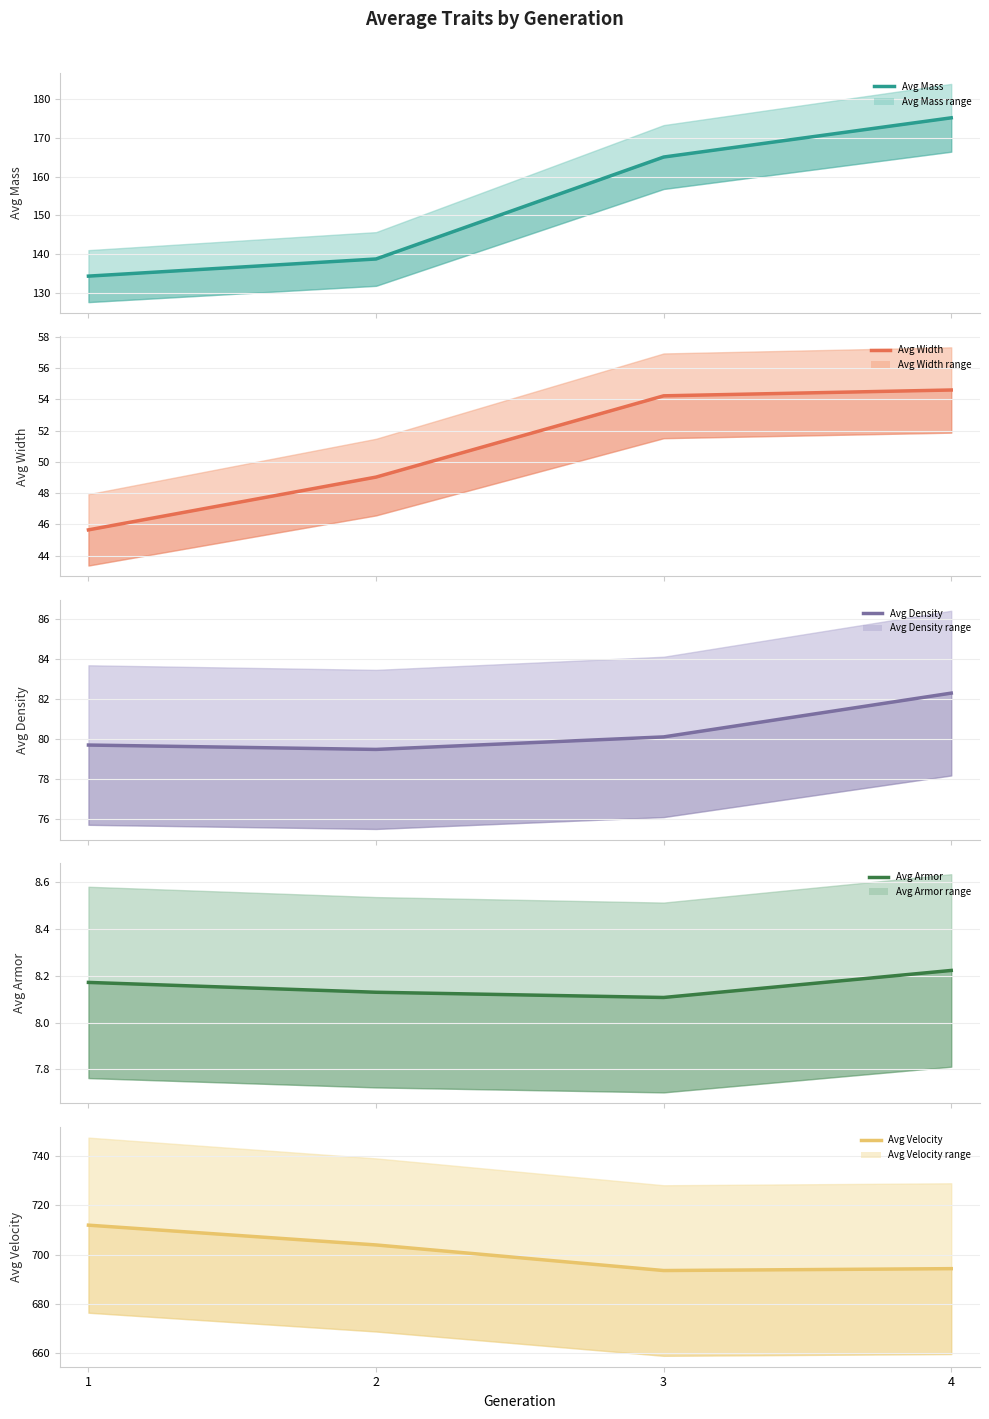

What is the approximate value of Avg Armor at 3?

8.1